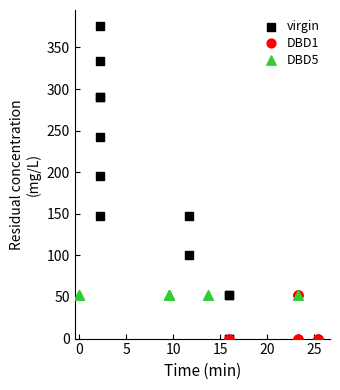

Which series reaches the maximum Y coordinate?

virgin